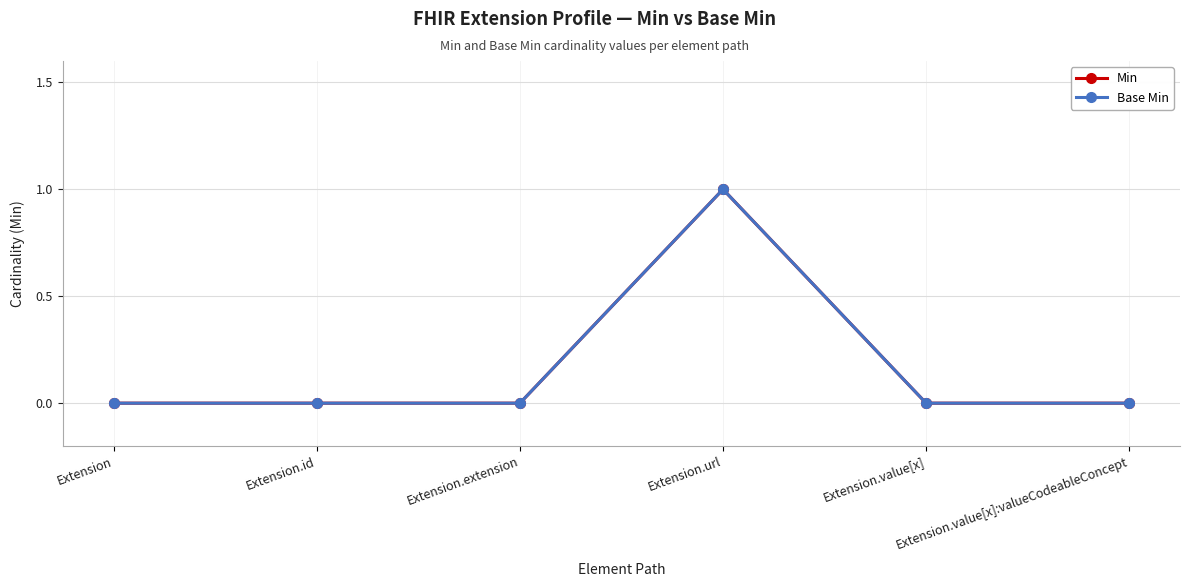

True or false: Min has more than 0 interior local peaks.

True